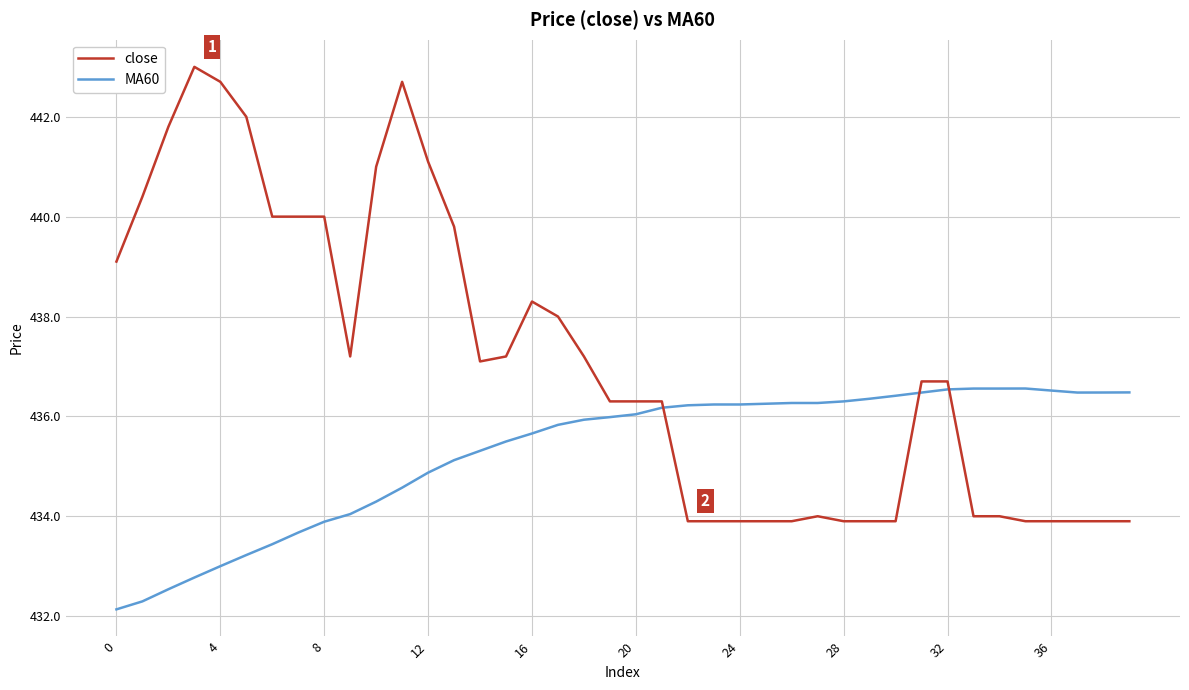

What is the difference between the maximum and minimum values in the close series?

9.1